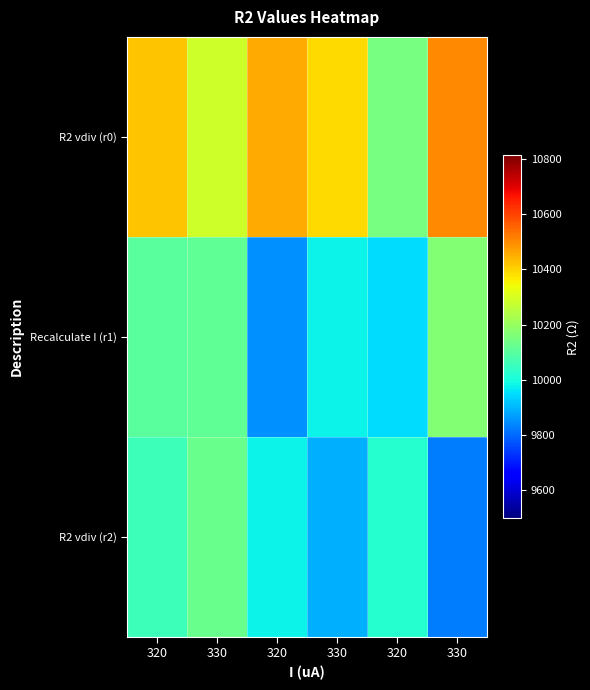

What is the maximum value shown in the chart?

10502.7